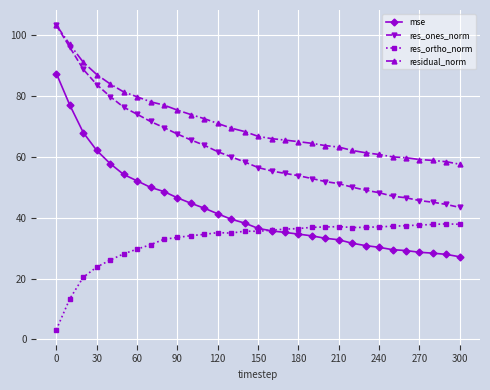

What is the value of the res_ortho_norm point at the 7th from the left?

29.7